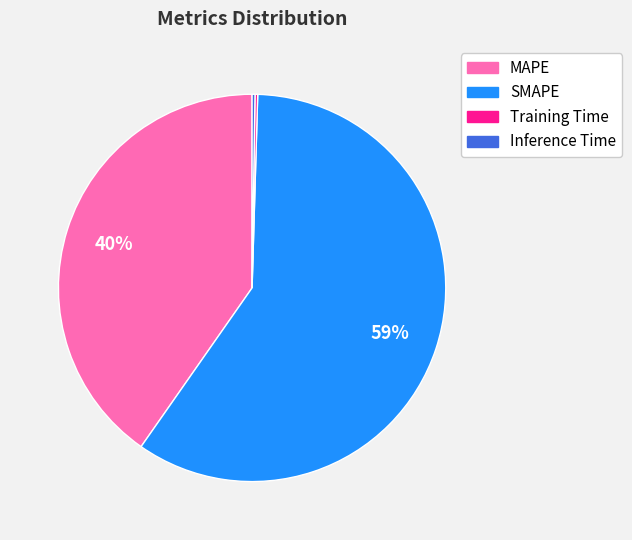

Which slice is the largest?

SMAPE